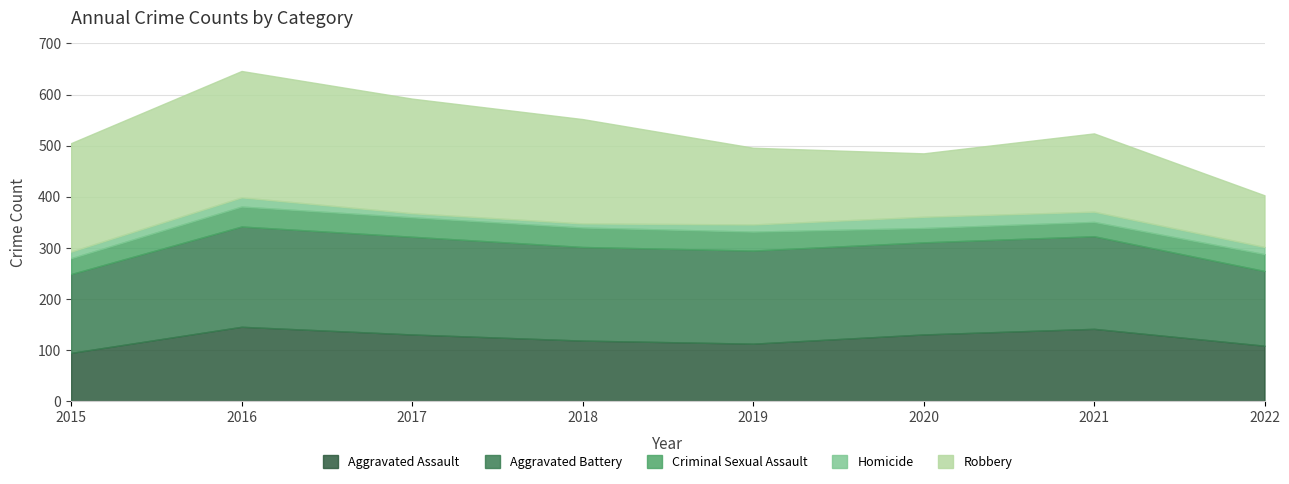

What is the total value across all series at 2019?

496